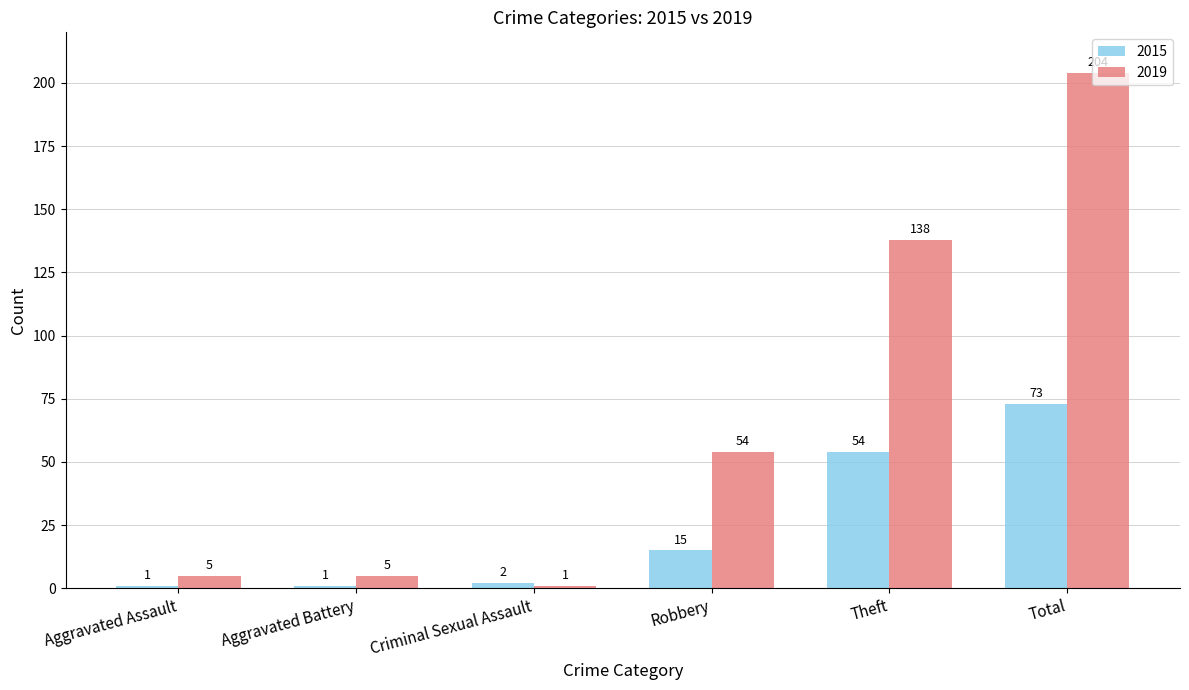

What position from the left is Robbery?

4